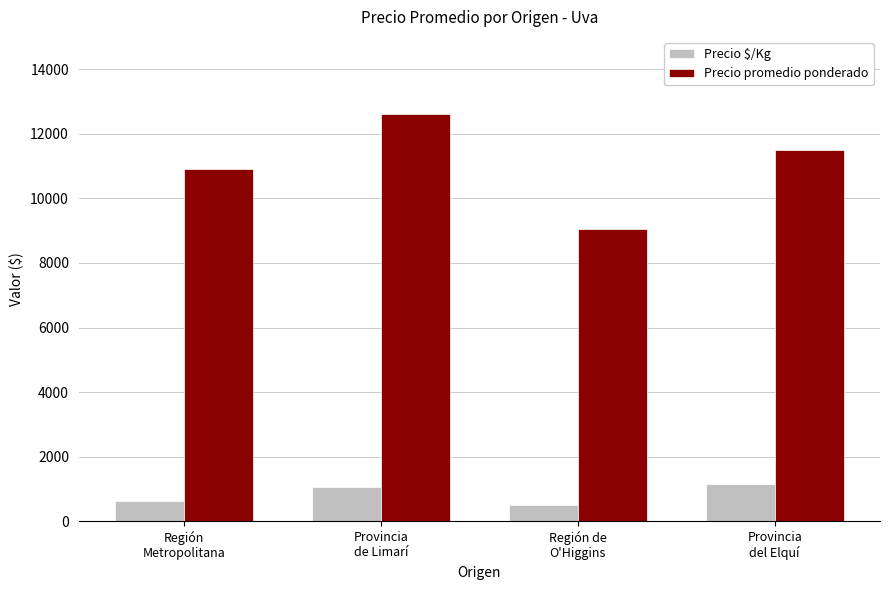

What are all the series names shown in the legend?

Precio $/Kg, Precio promedio ponderado